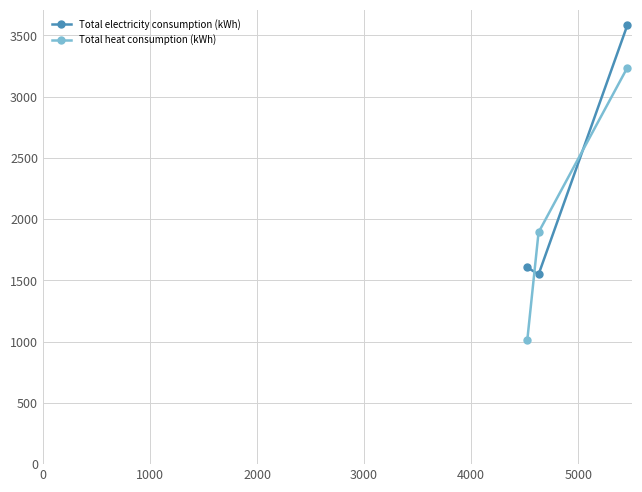

What is the greatest value displayed?

3581.6